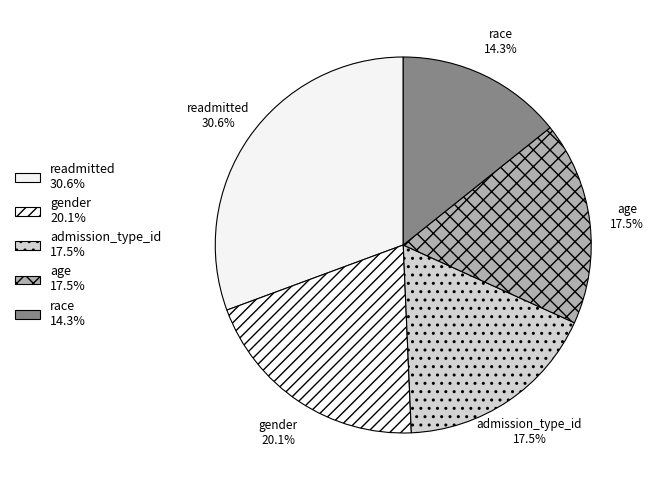

What is the smallest slice in the pie chart?

race